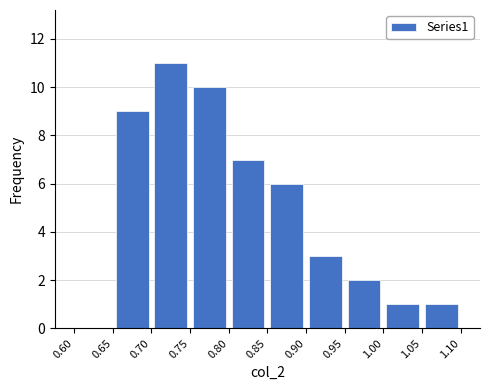

What is the height of the bar covering 0.80 to 0.85 on the x-axis? The values are not printed on the chart, so give them approximately, as read against the axis.

7